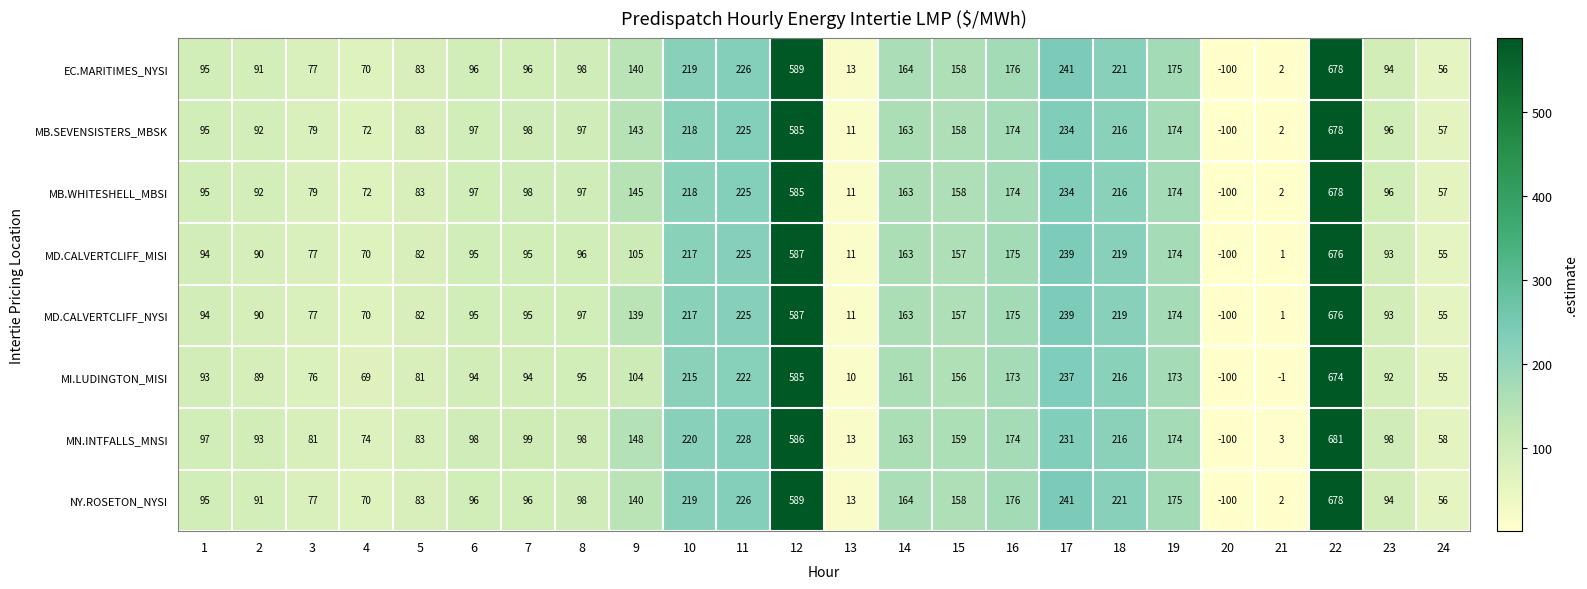

What is the sum of all MB.SEVENSISTERS_MBSK values?

3747